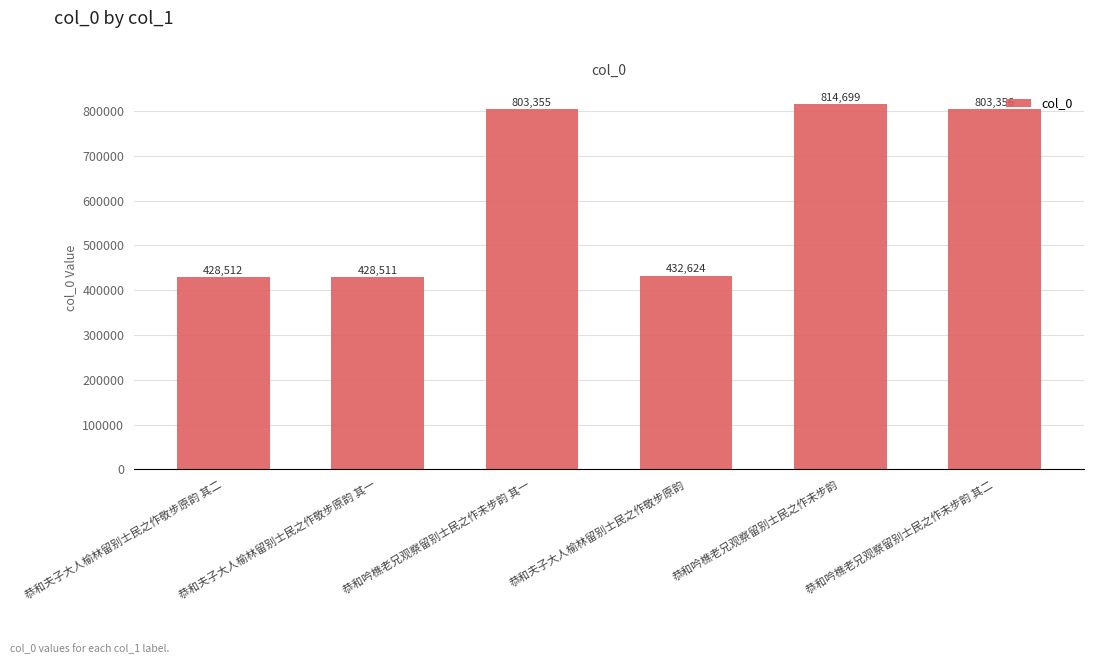

What is the value of the 5th bar from the left?

814699